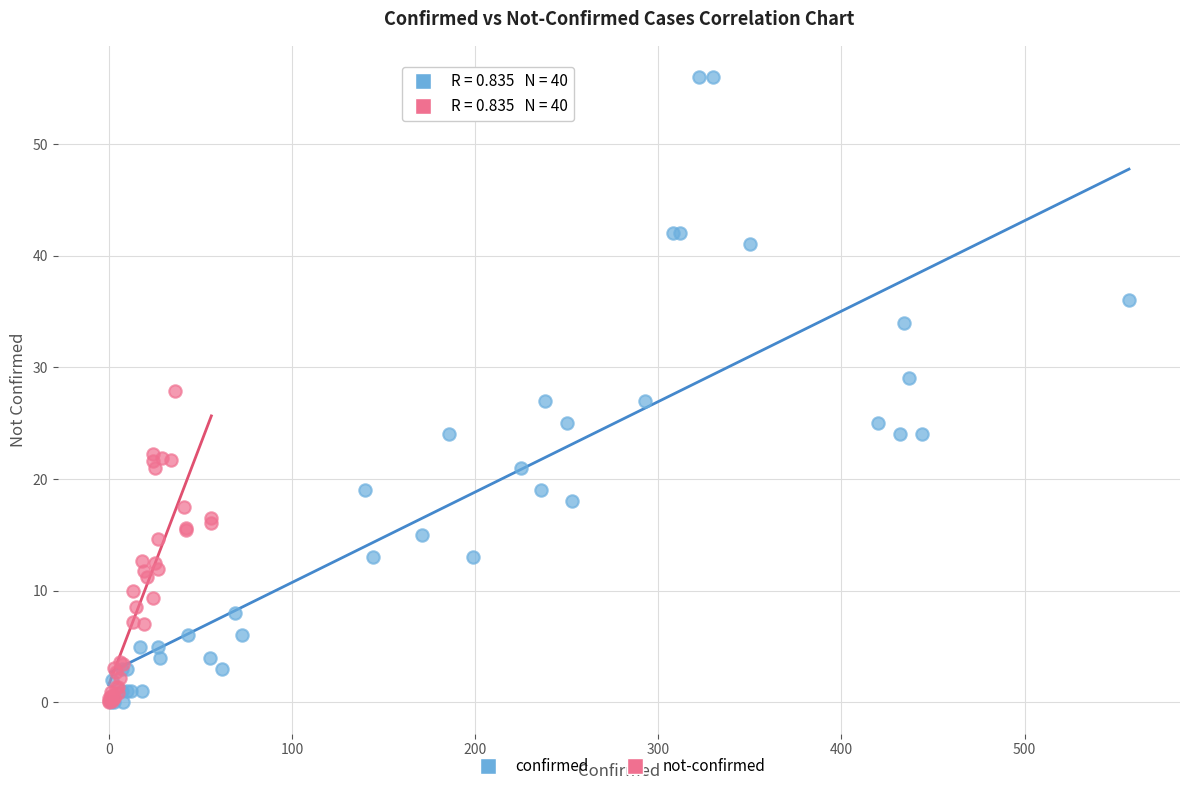

Which series has the widest spread of Y values?

confirmed